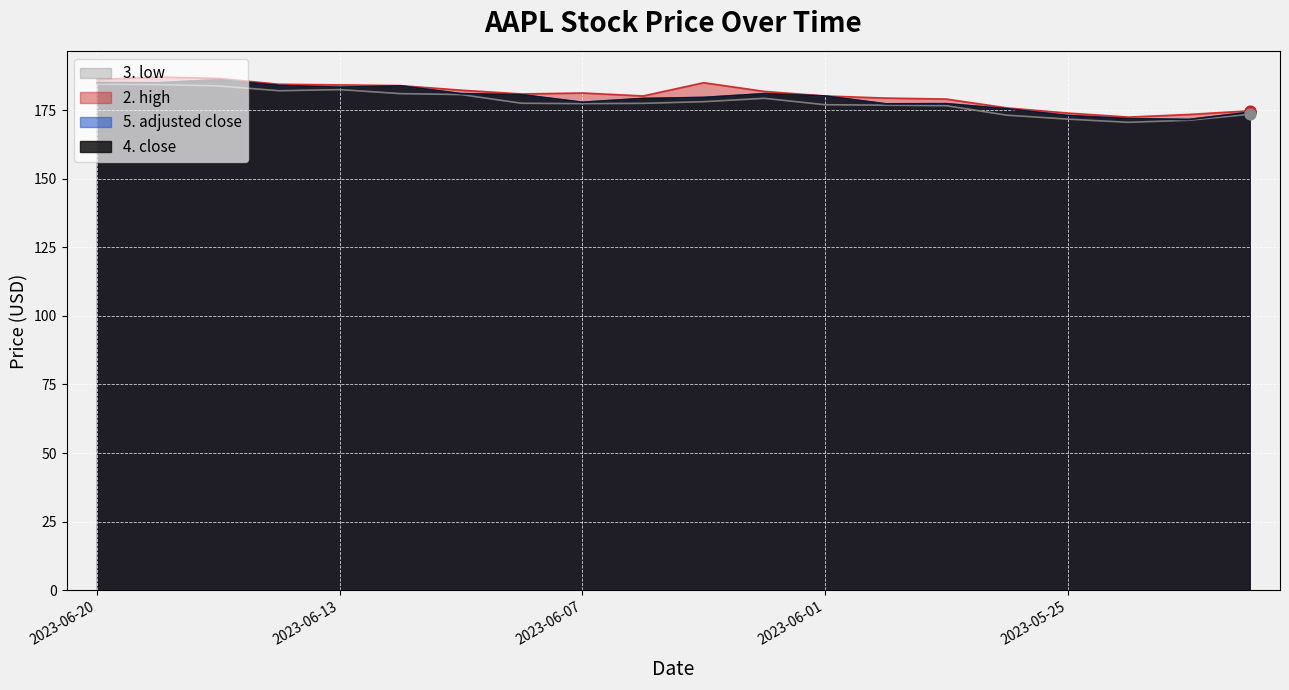

What are all the series names shown in the legend?

4. close, 5. adjusted close, 2. high, 3. low